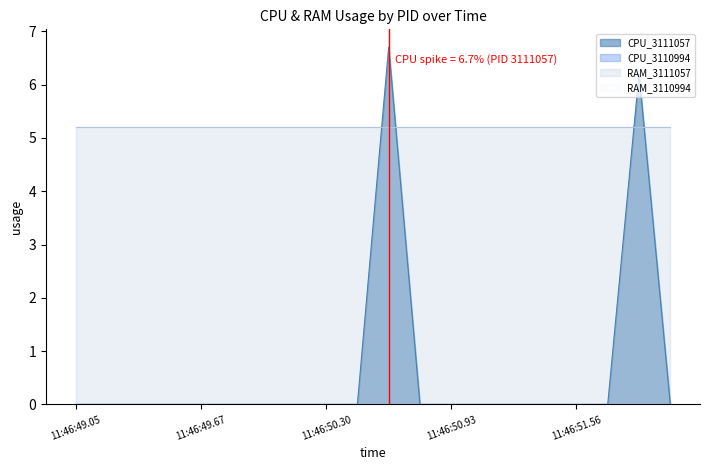

Rank the series by their maximum value, from highest to lowest.

CPU_3111057, RAM_3111057, CPU_3110994, RAM_3110994